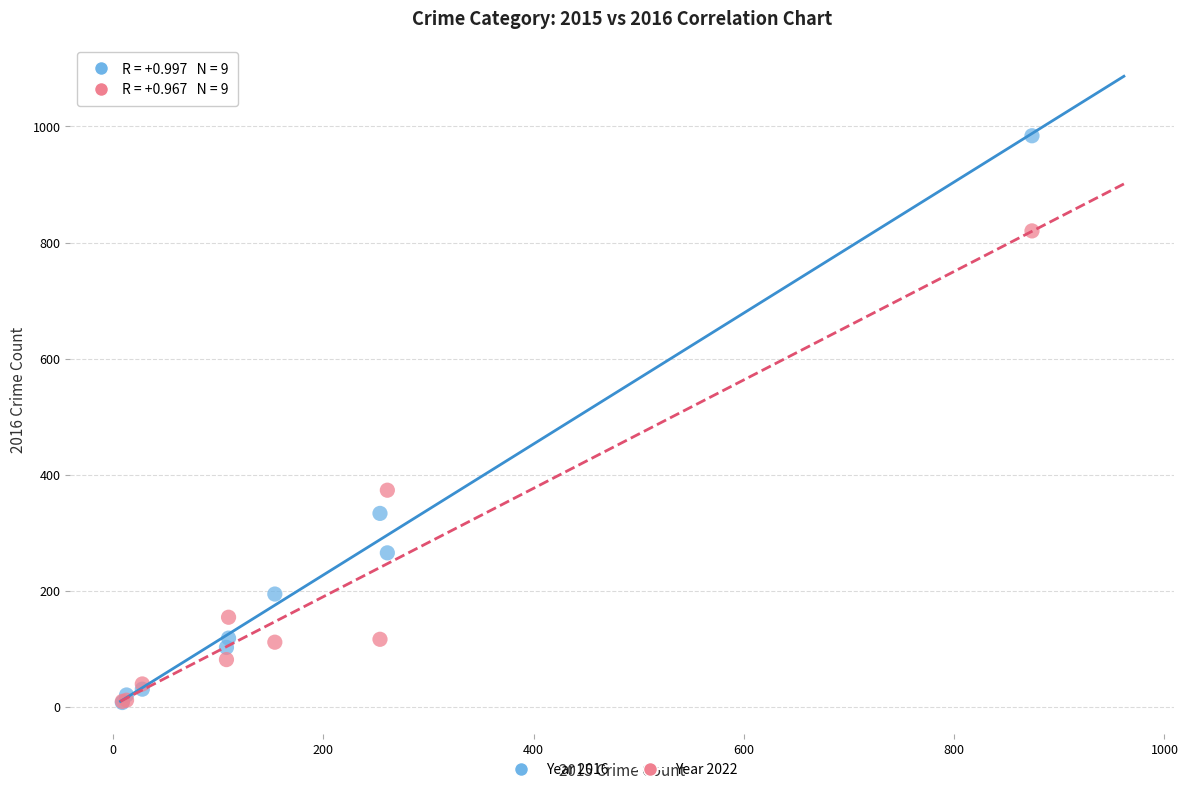

Across all series, what Y value is closest to 495?

373